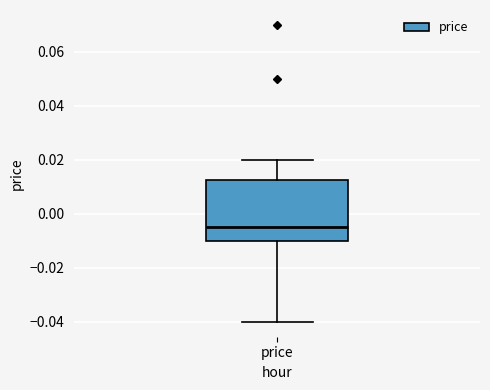

Where does the upper whisker of the box for price end on the y-axis? The values are not printed on the chart, so give them approximately, as read against the axis.

0.020